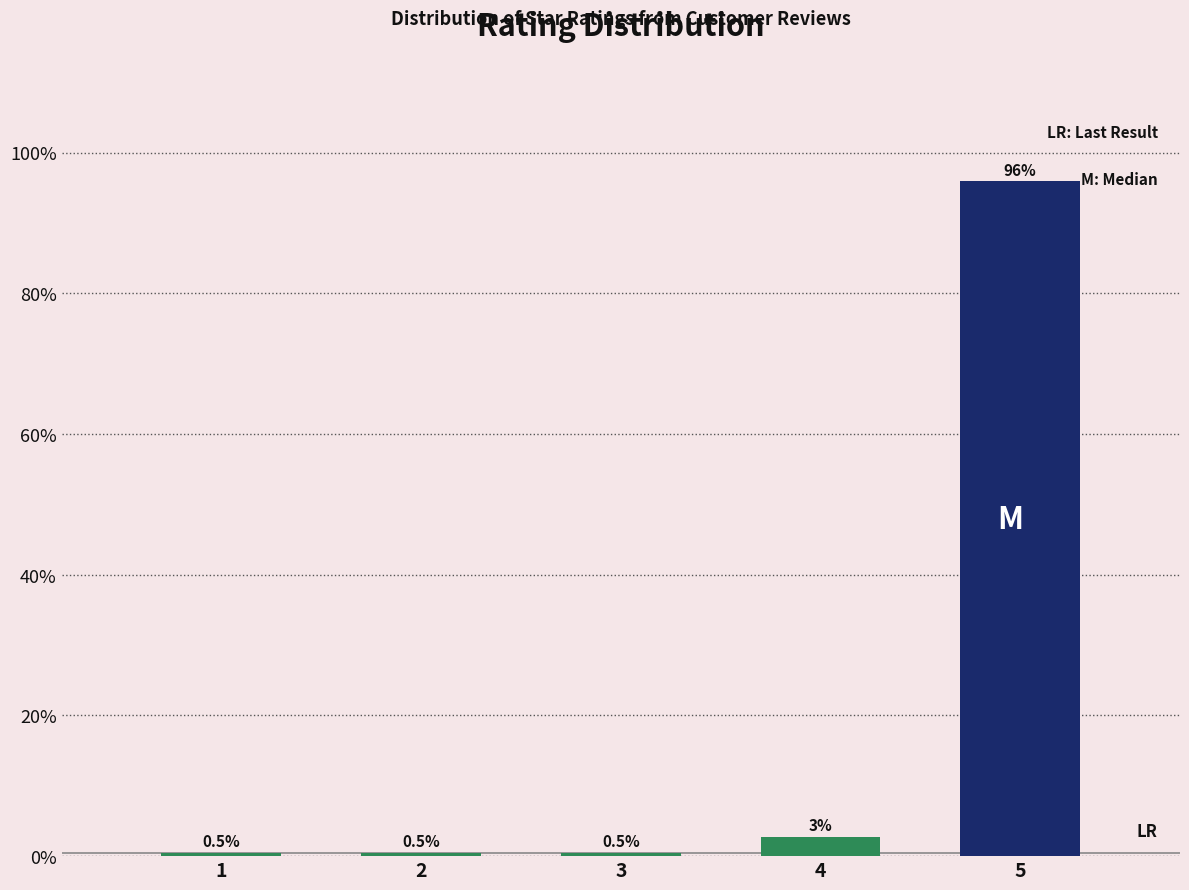

Between 4 and 5, which is larger?

5